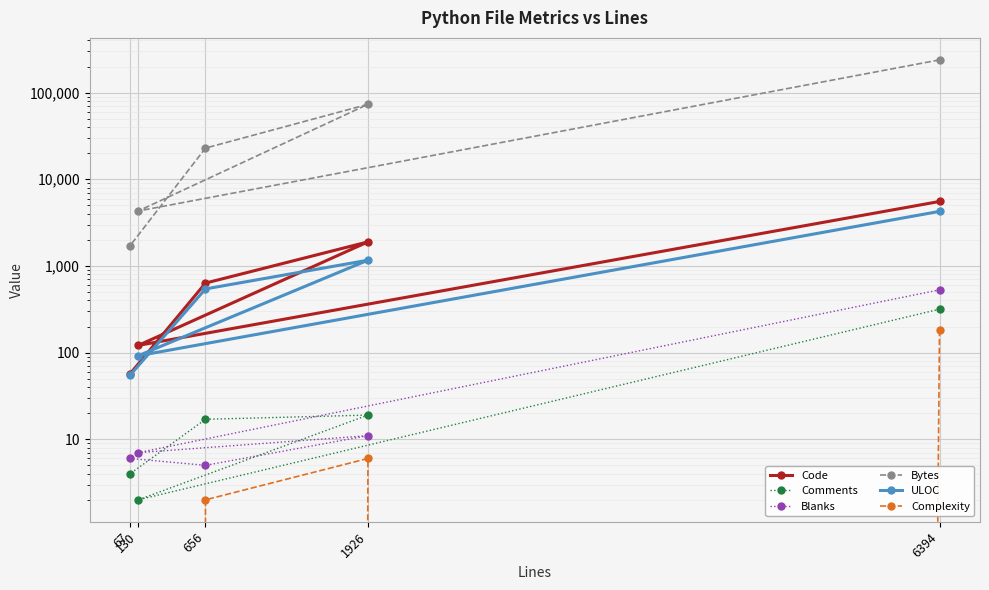

How many distinct data groups are displayed?

6